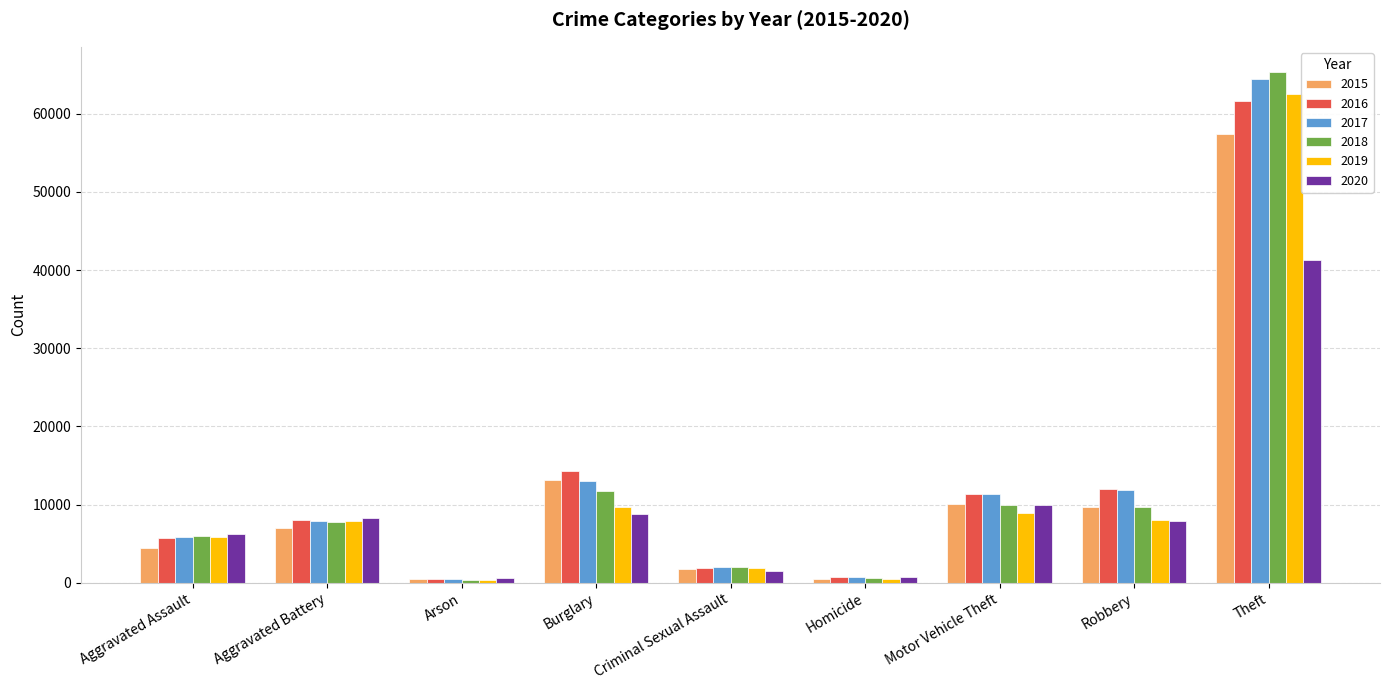

What is the difference between the second highest and minimum values in the 2016 series?

13774